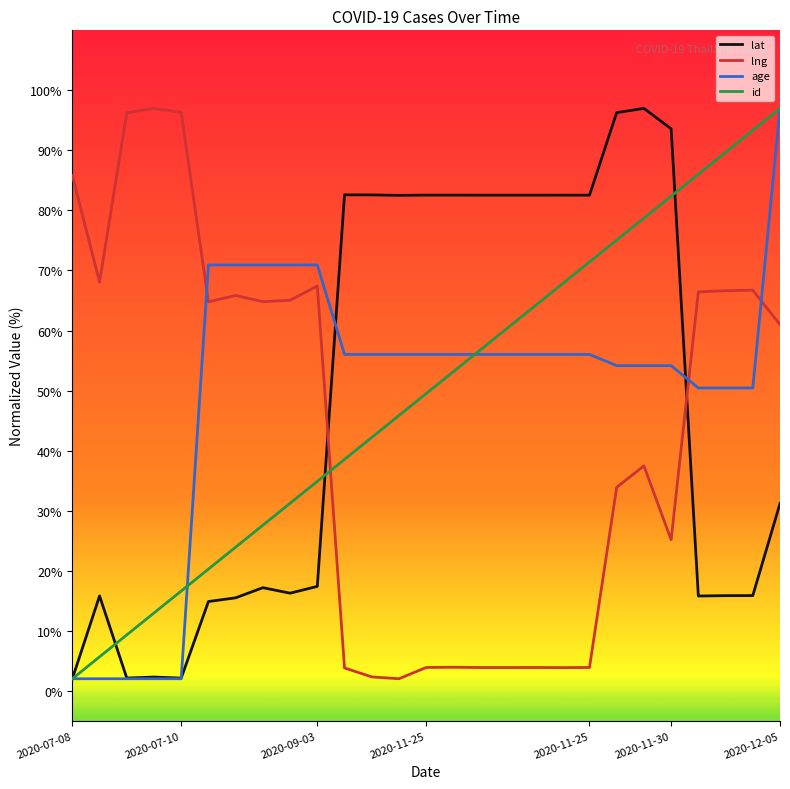

How many times do age and lng cross each other?

3